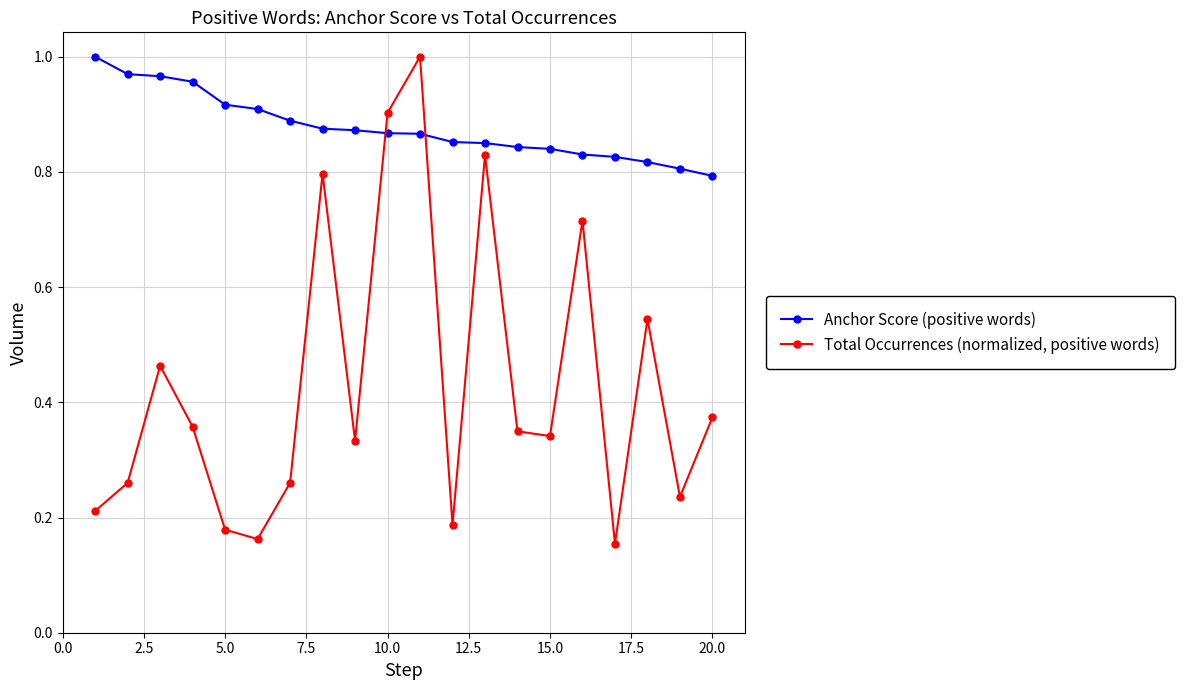

What is the sum of all Anchor Score (positive words) values?

17.5